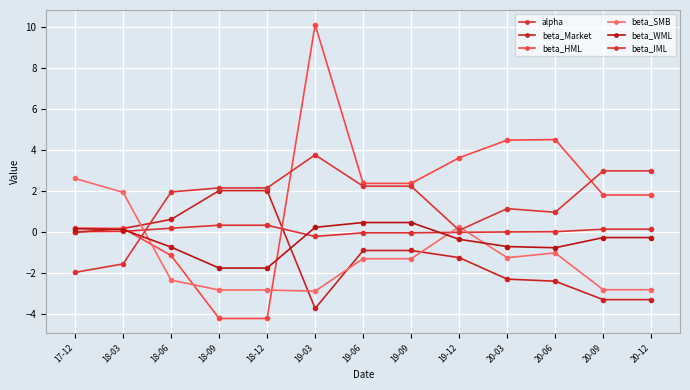

Which series ends up on top after the final intersection of beta_Market and beta_IML?

beta_IML